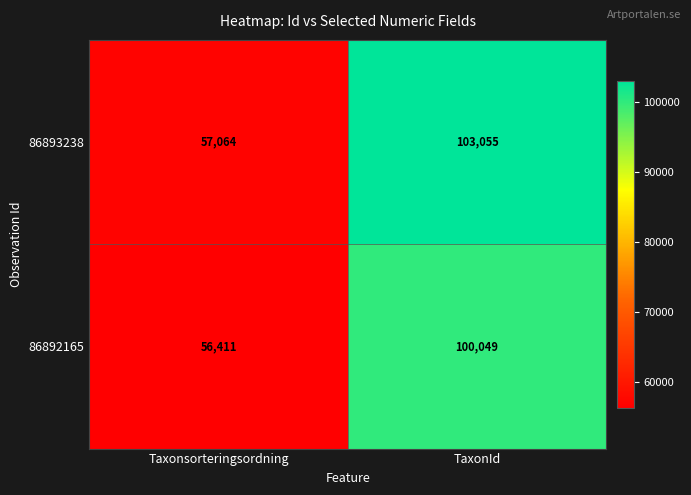

At how many categories does at least one series exceed 76516?

1